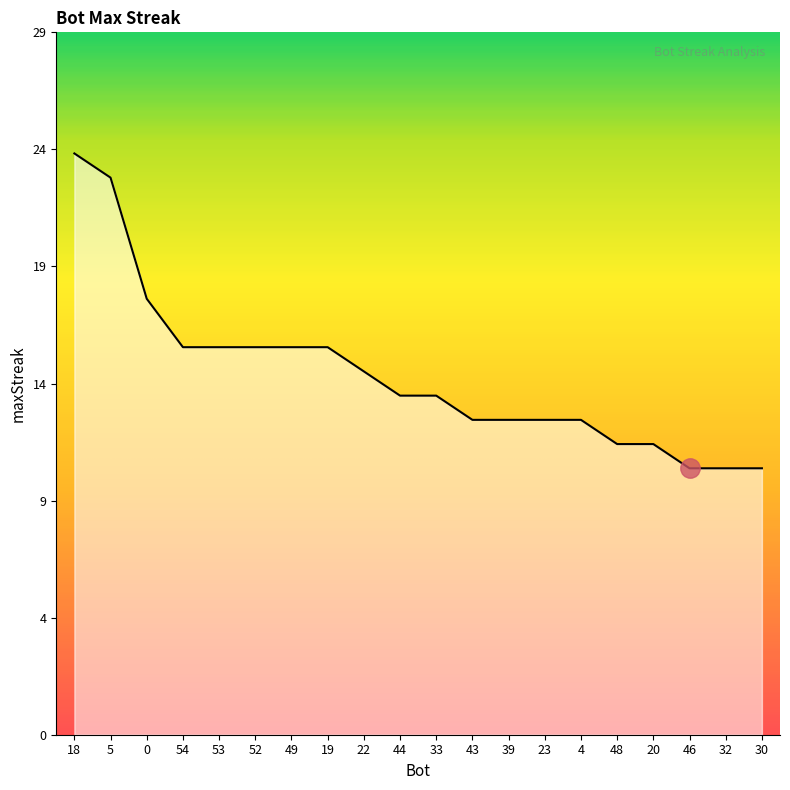

Is this an area chart (filled region under the line)?

Yes